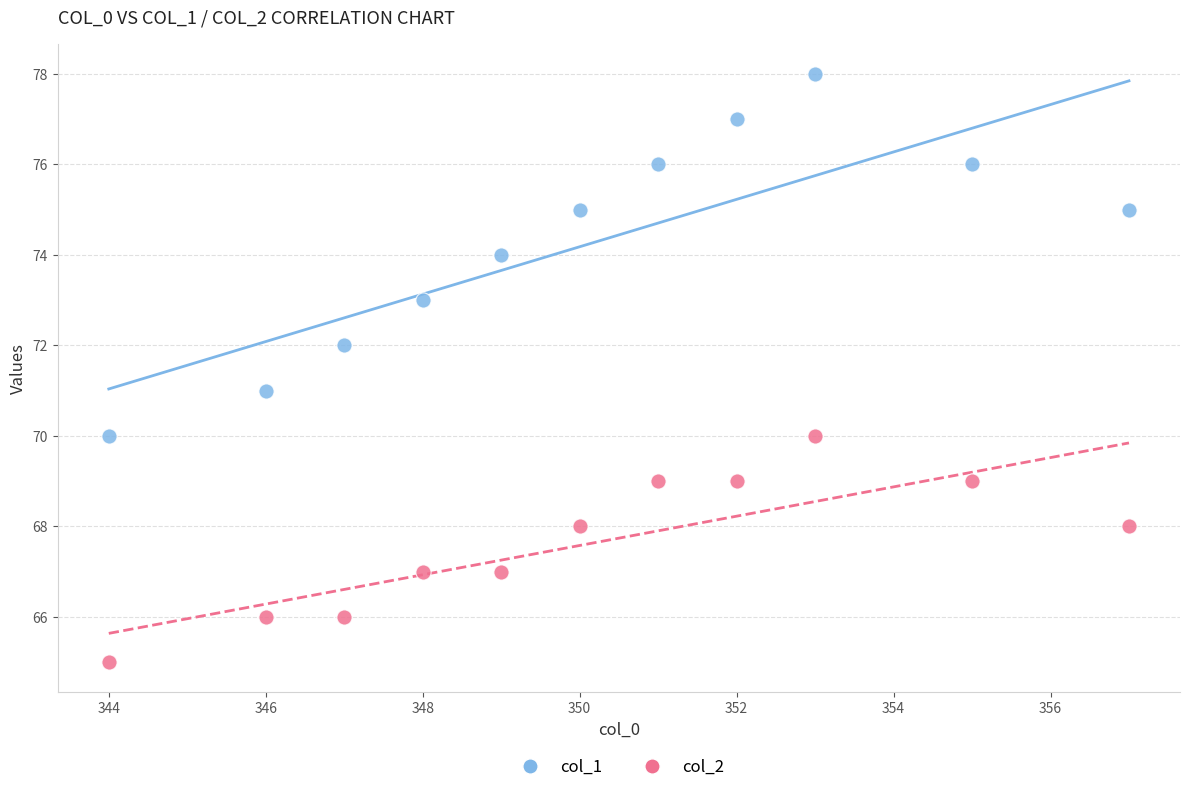

Which series has the widest spread of Y values?

col_1